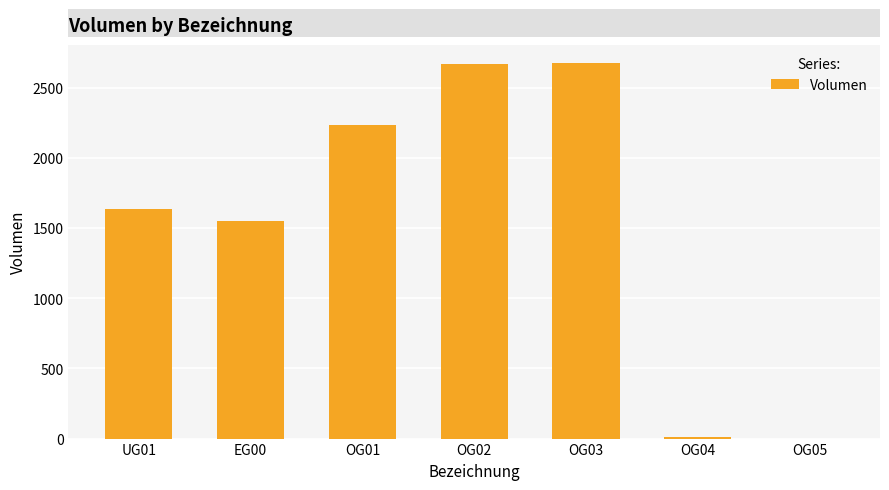

Read the value at OG04.

14.0